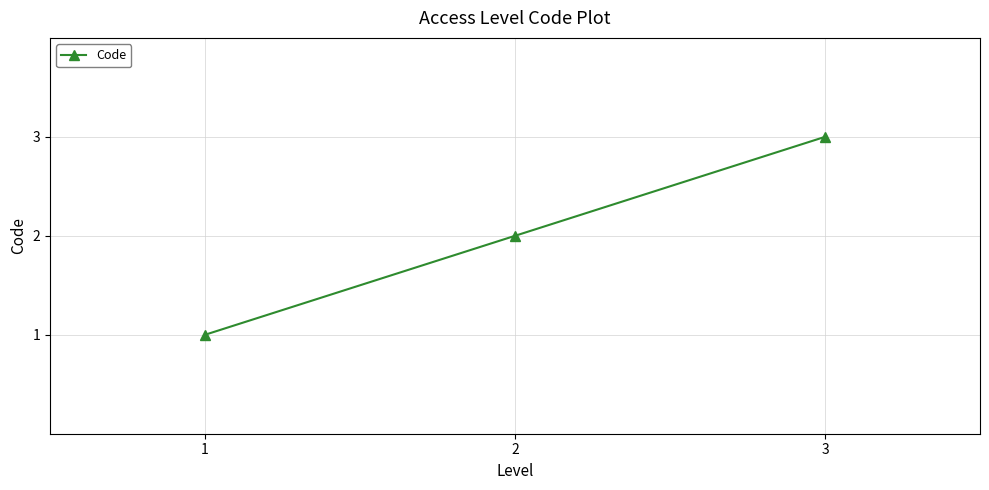

Count the number of categories in the chart.

3